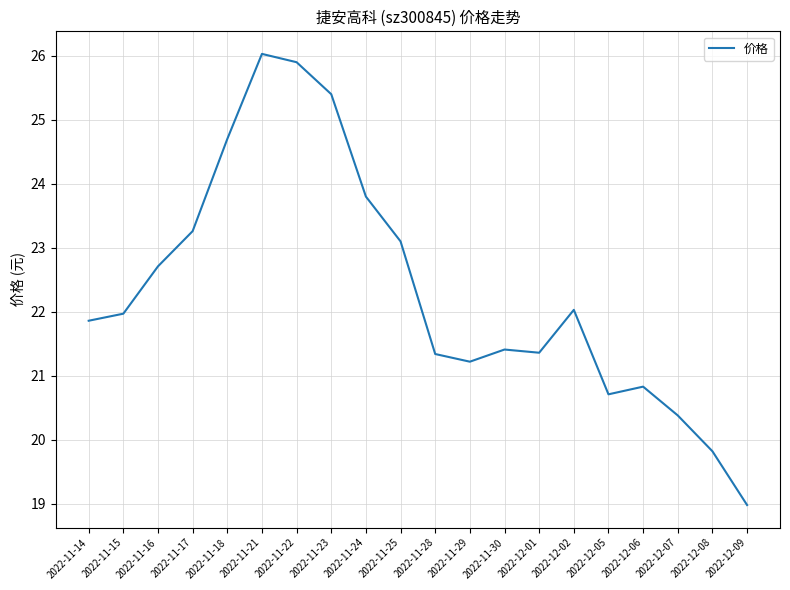

What position from the right is 2022-11-15?

19